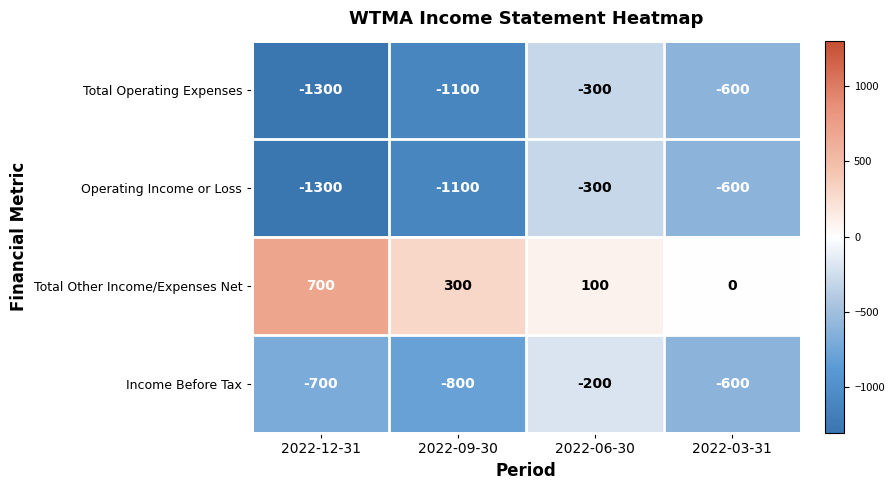

What is the average value of the Total Operating Expenses series?

-825